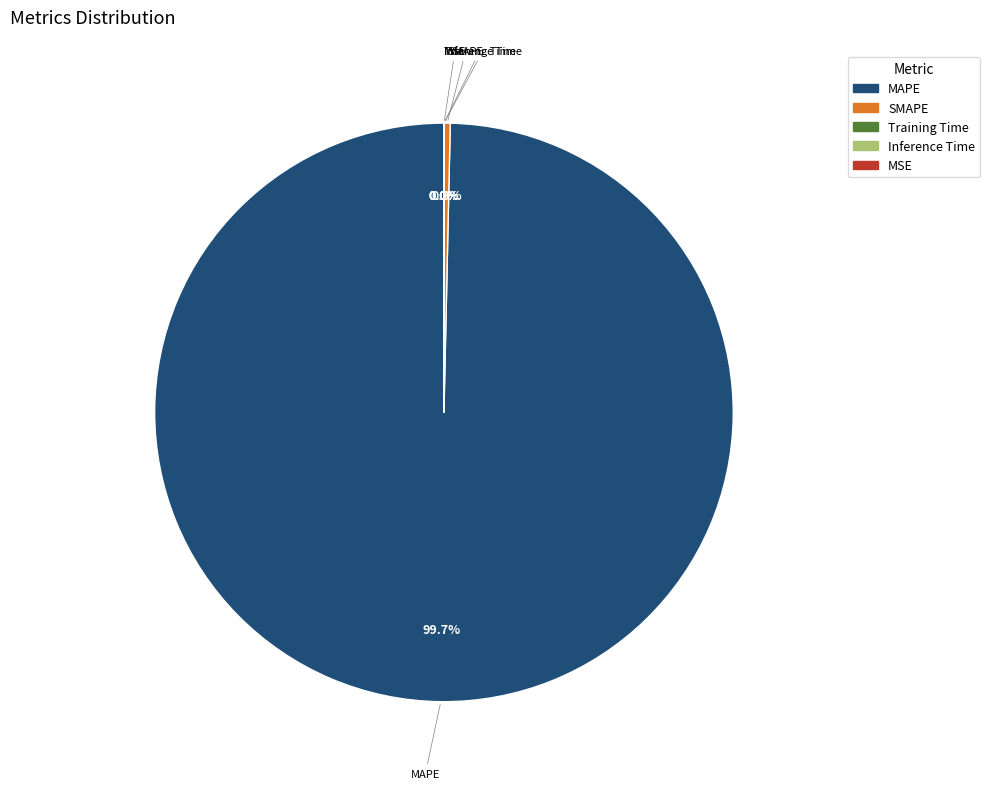

Which category accounts for the majority?

MAPE